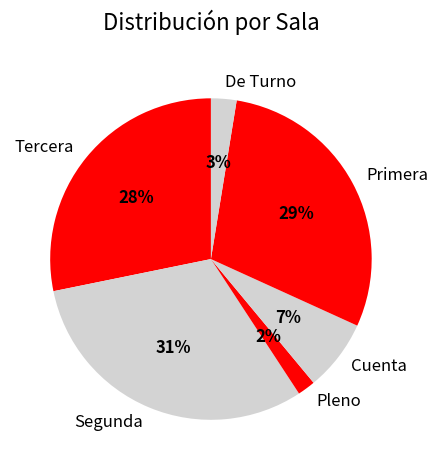

To the nearest percent, what is the difference between the largest and smallest slice percentages?

29%